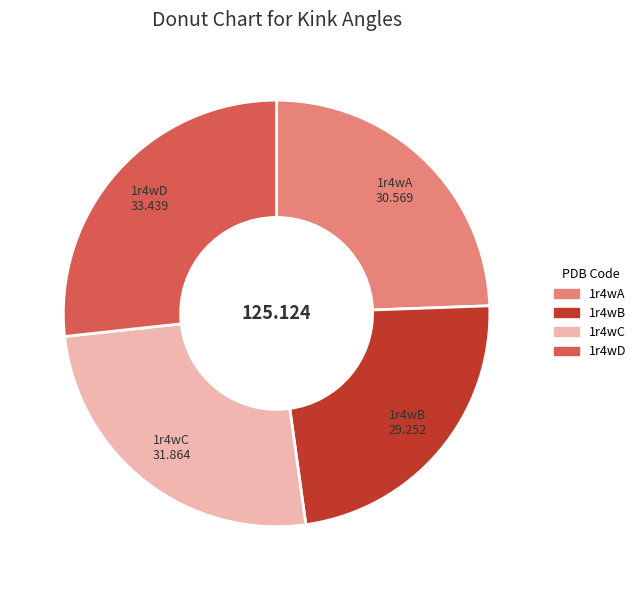

What is the smallest slice in the pie chart?

1r4wB